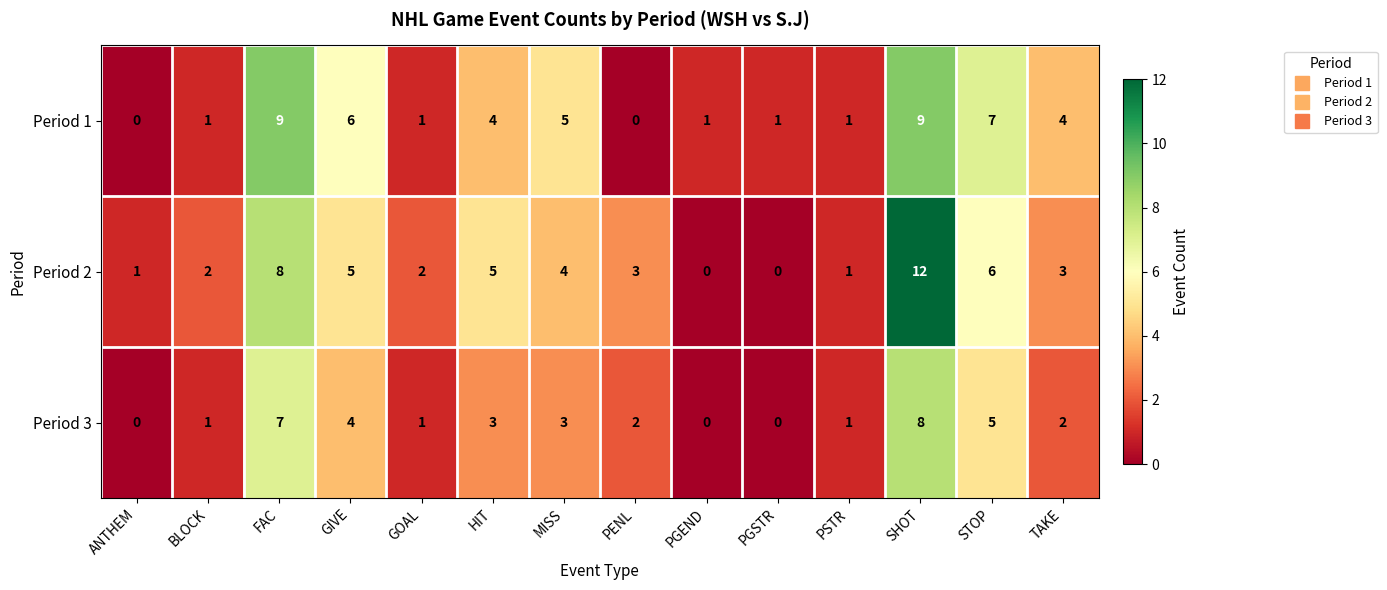

Which series changed the most between ANTHEM and STOP?

Period 1